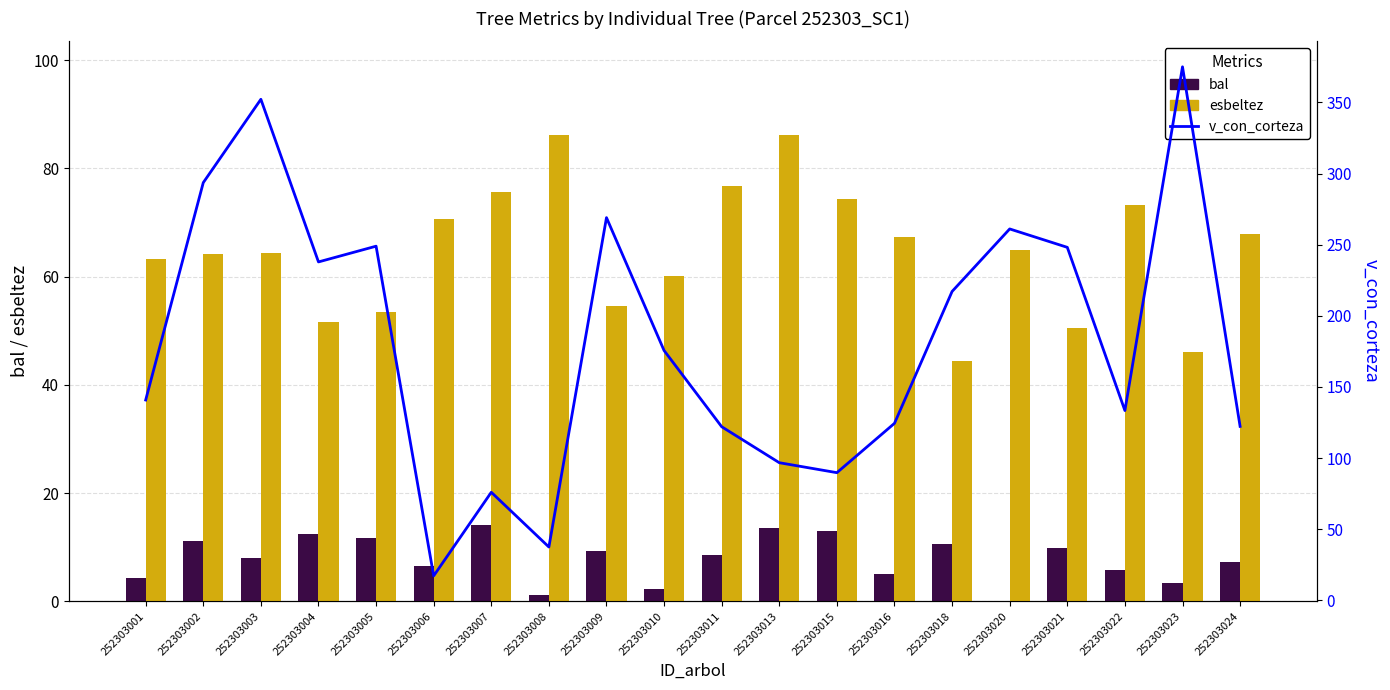

Read the esbeltez value at 252303016.

67.2